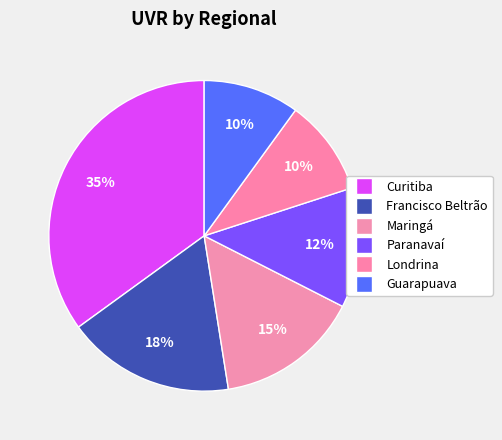

To the nearest percent, what is the difference between the Londrina and Francisco Beltrão slice percentages?

8%